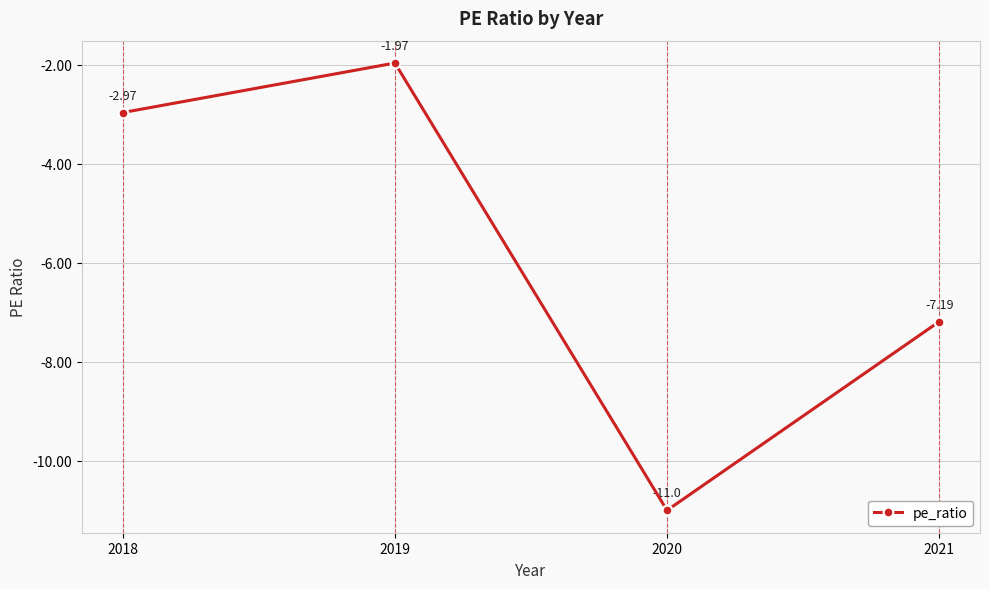

At which label is the value closest to -6?

2021